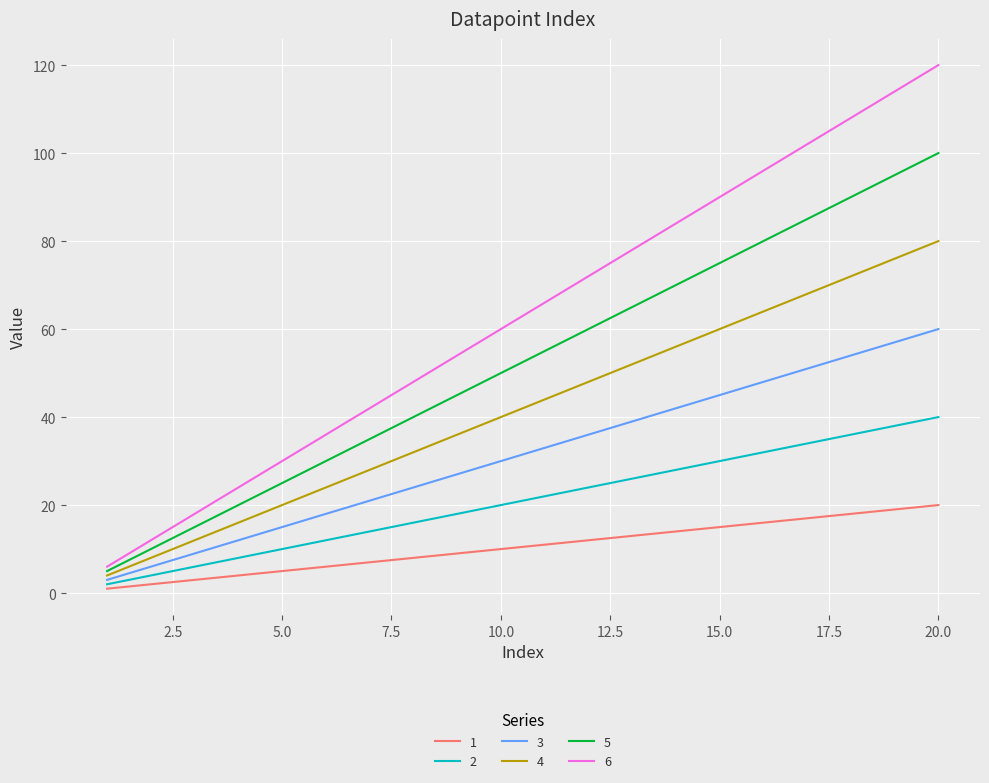

True or false: 4 and 1 cross at least once.

False